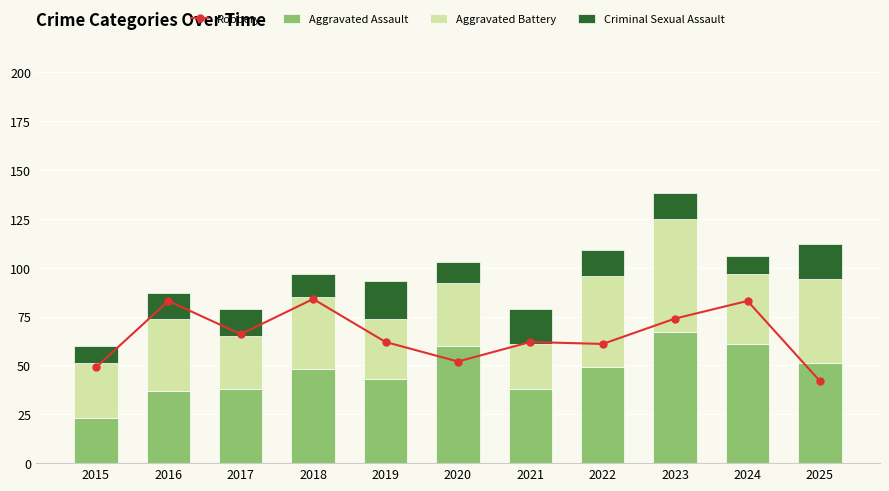

Where is Robbery nearest to the value 63?

2019